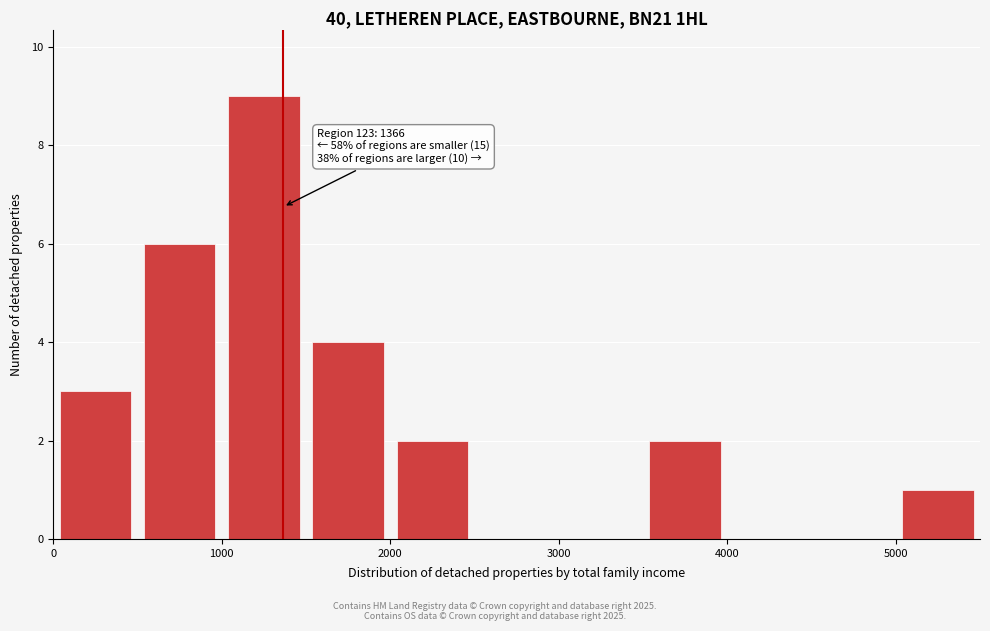

Over which range of the x-axis is the bar tallest?

1000 to 1500